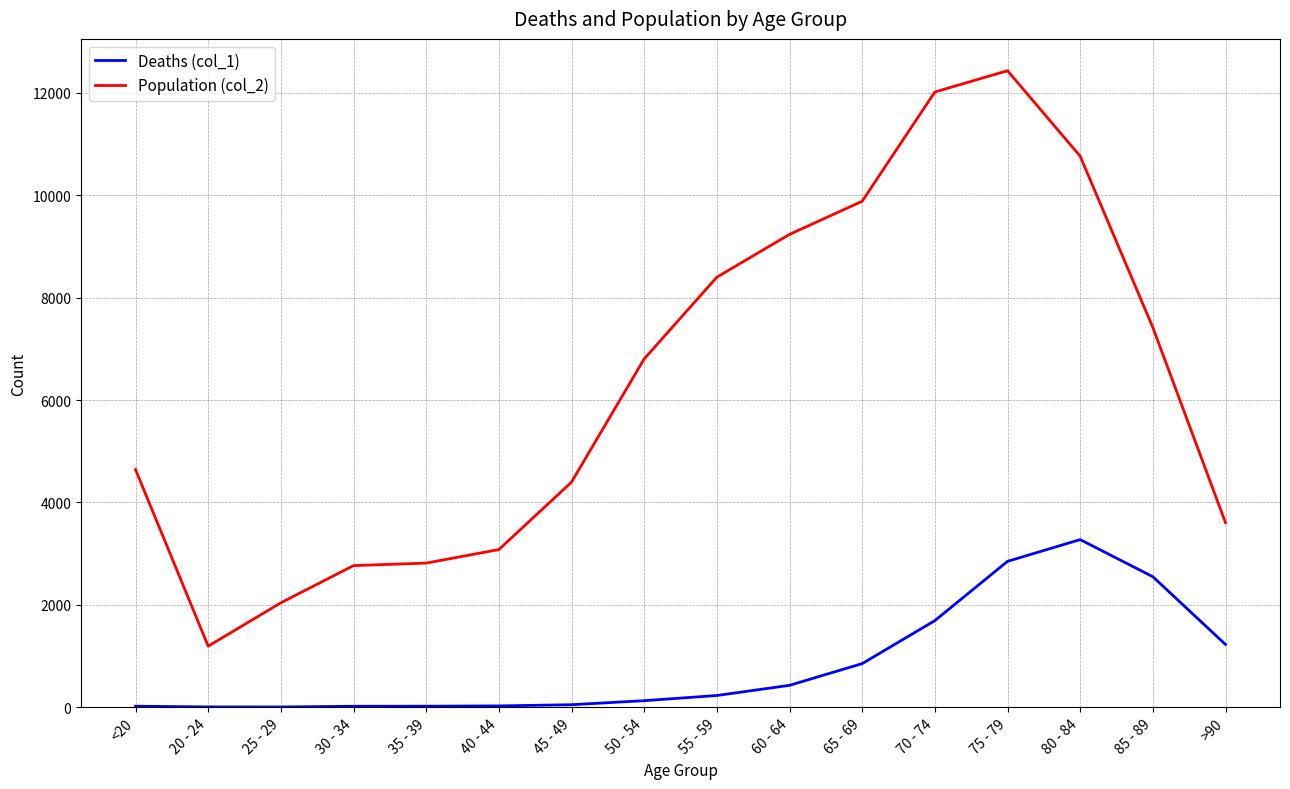

True or false: Population (col_2) and Deaths (col_1) cross at least once.

False